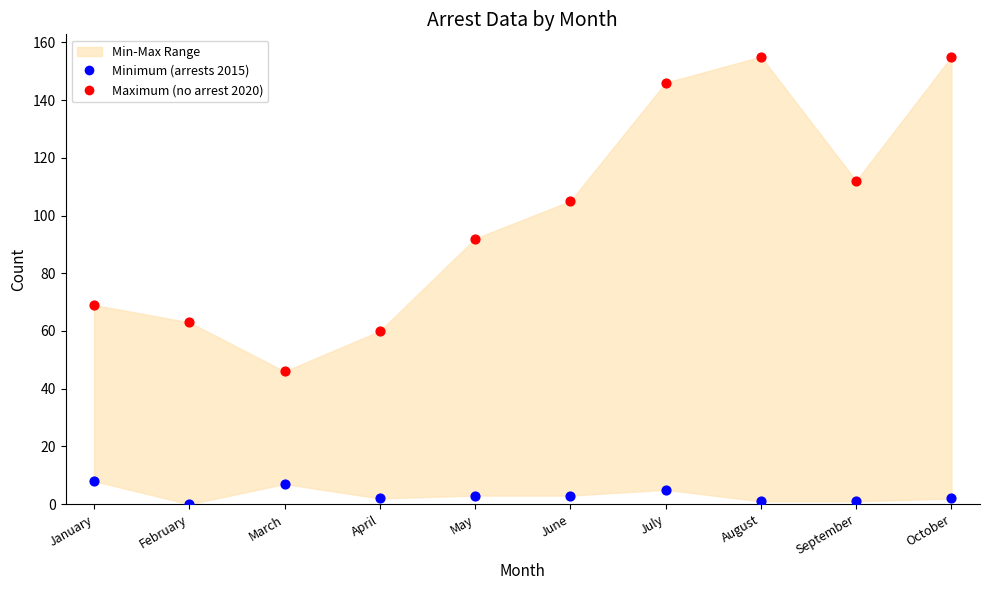

Which series reaches the minimum Y coordinate?

Minimum (arrests 2015)